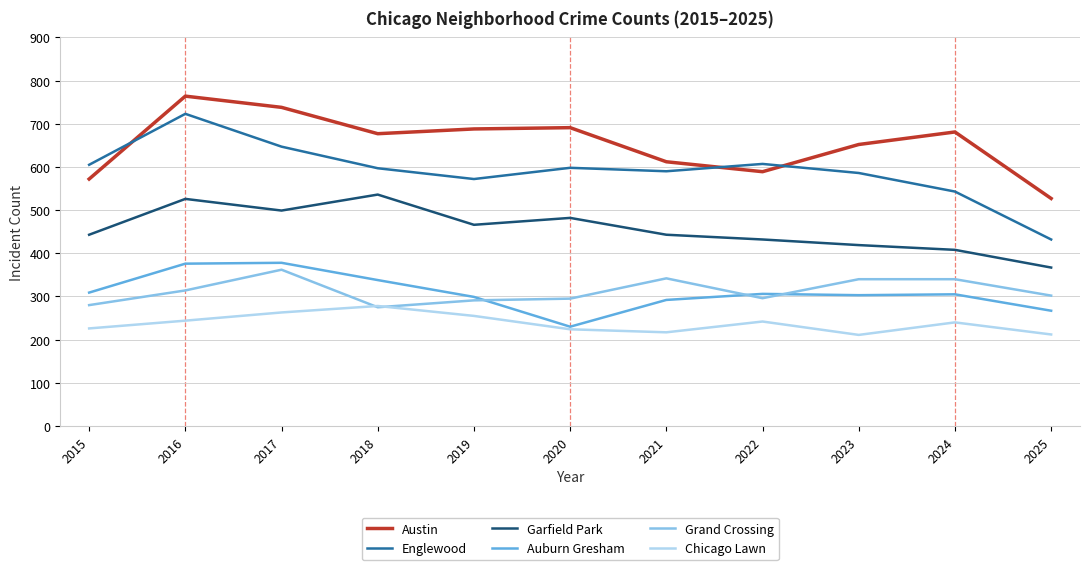

What is the greatest value displayed?

764